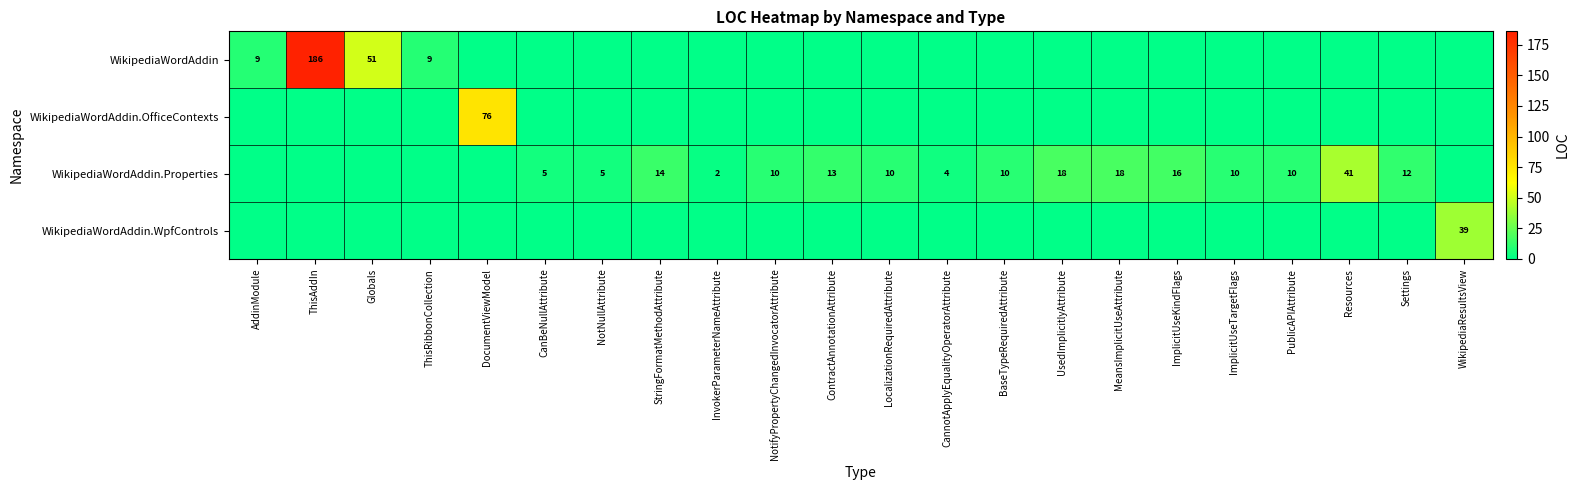

True or false: WikipediaWordAddin.Properties has a value of 5 at CanBeNullAttribute.

True